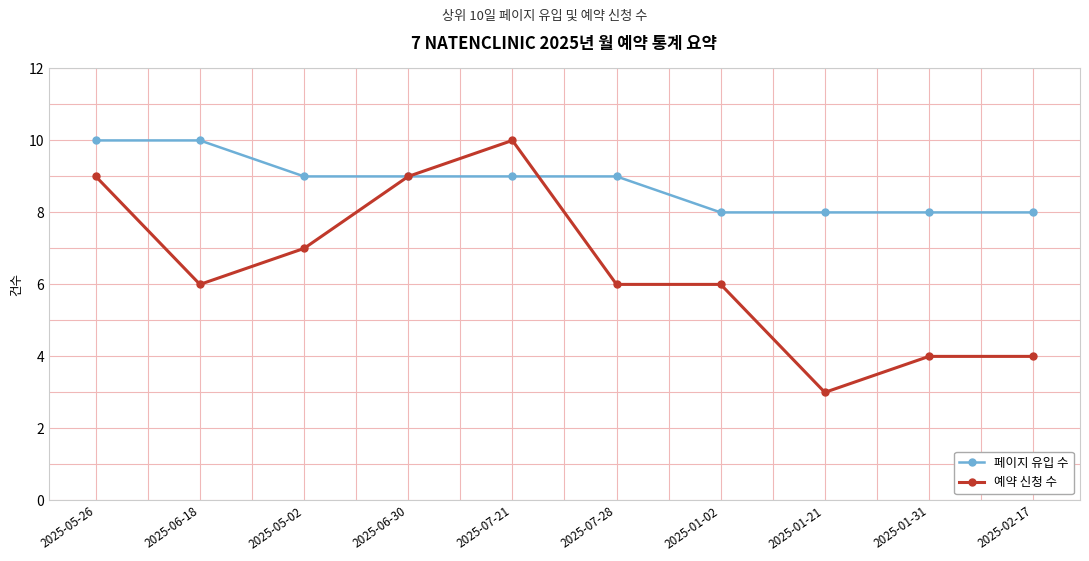

What is the difference between the 예약 신청 수 values at 2025-06-18 and 2025-05-26?

3